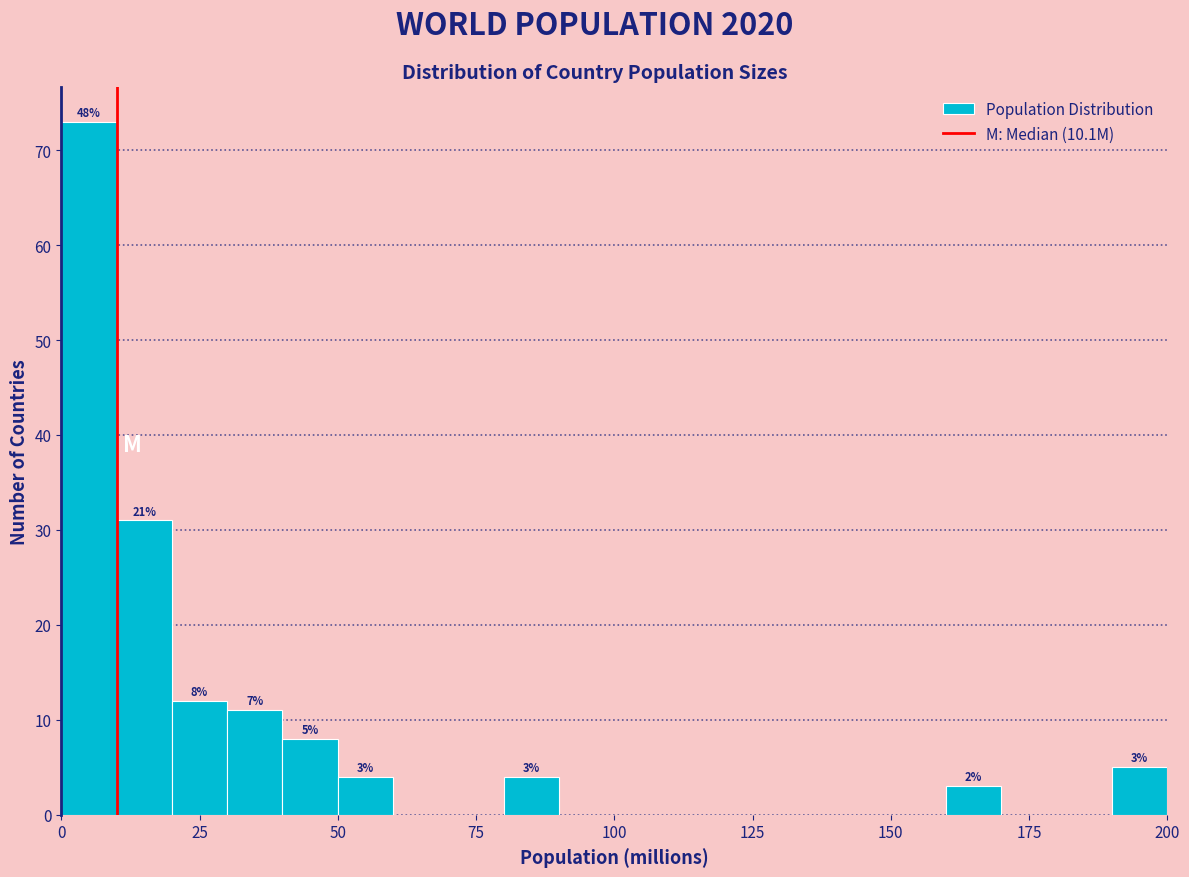

Read against the x-axis, roughly where is the centre of the tallest bar?

5